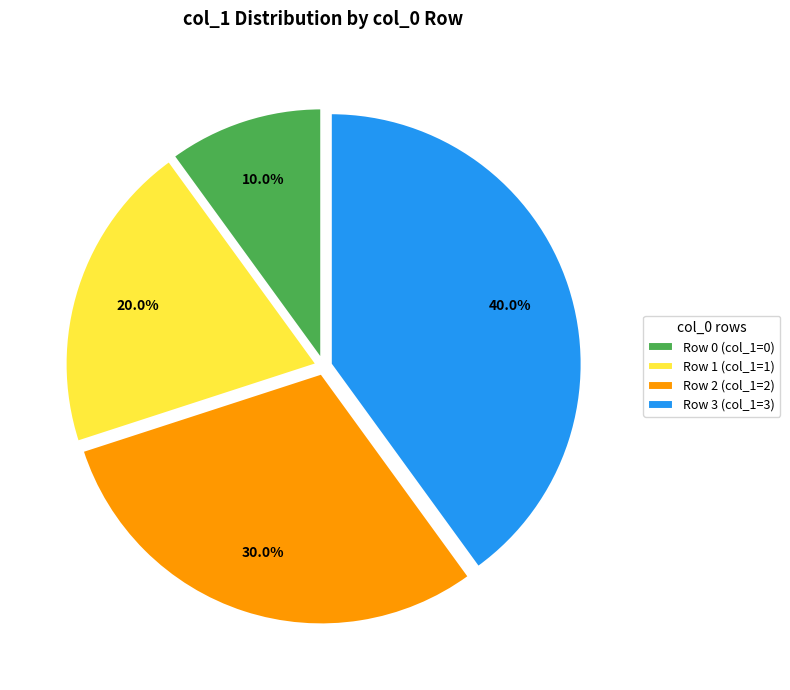

Which slice is the largest?

Row 3 (col_1=3)